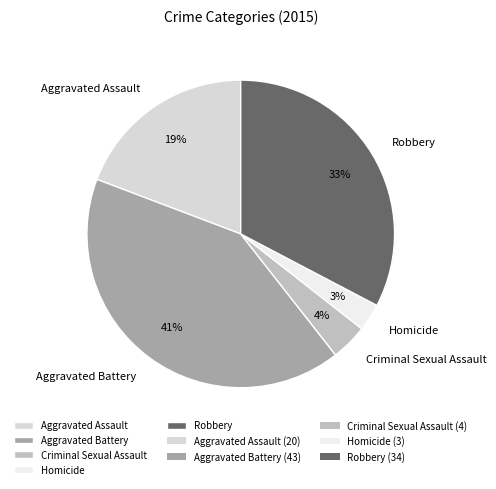

To the nearest percent, what is the combined percentage of Criminal Sexual Assault and Homicide?

7%